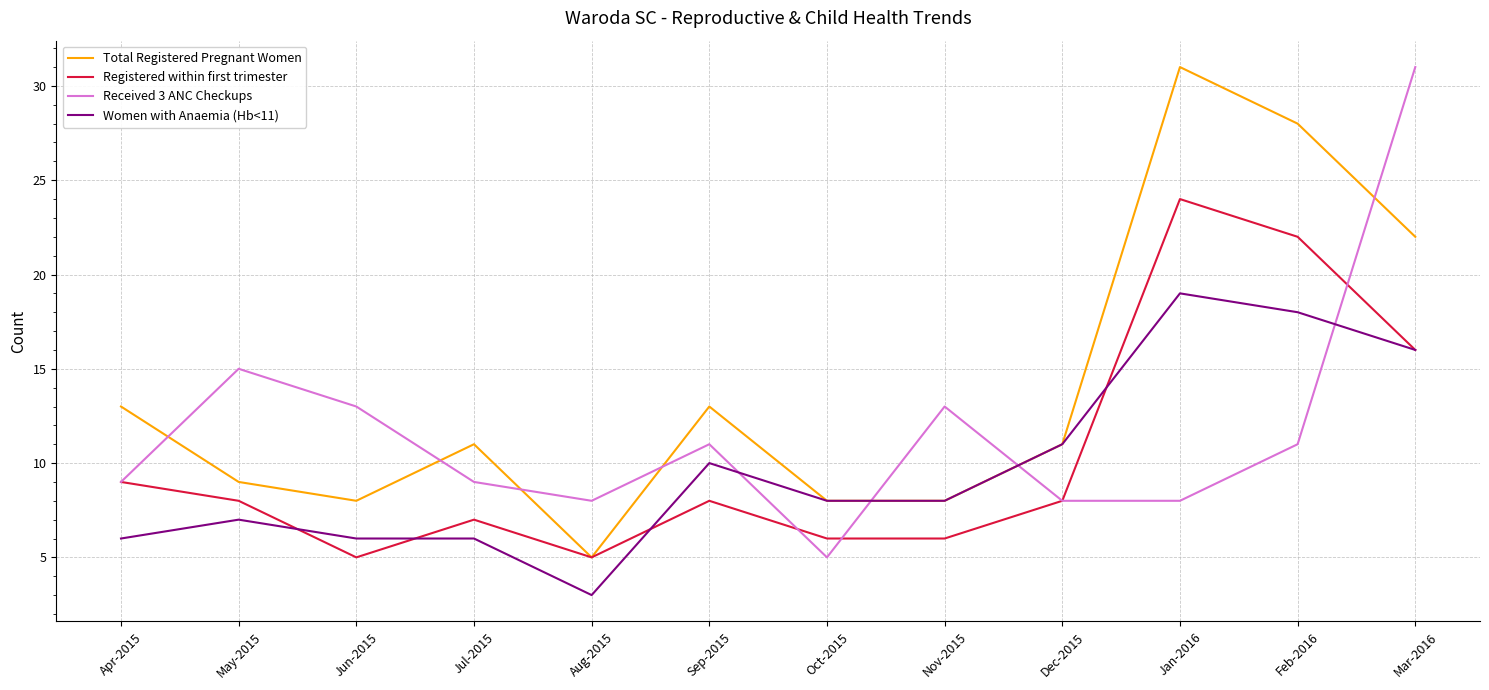

What is the difference between the maximum and minimum values in the Total Registered Pregnant Women series?

26